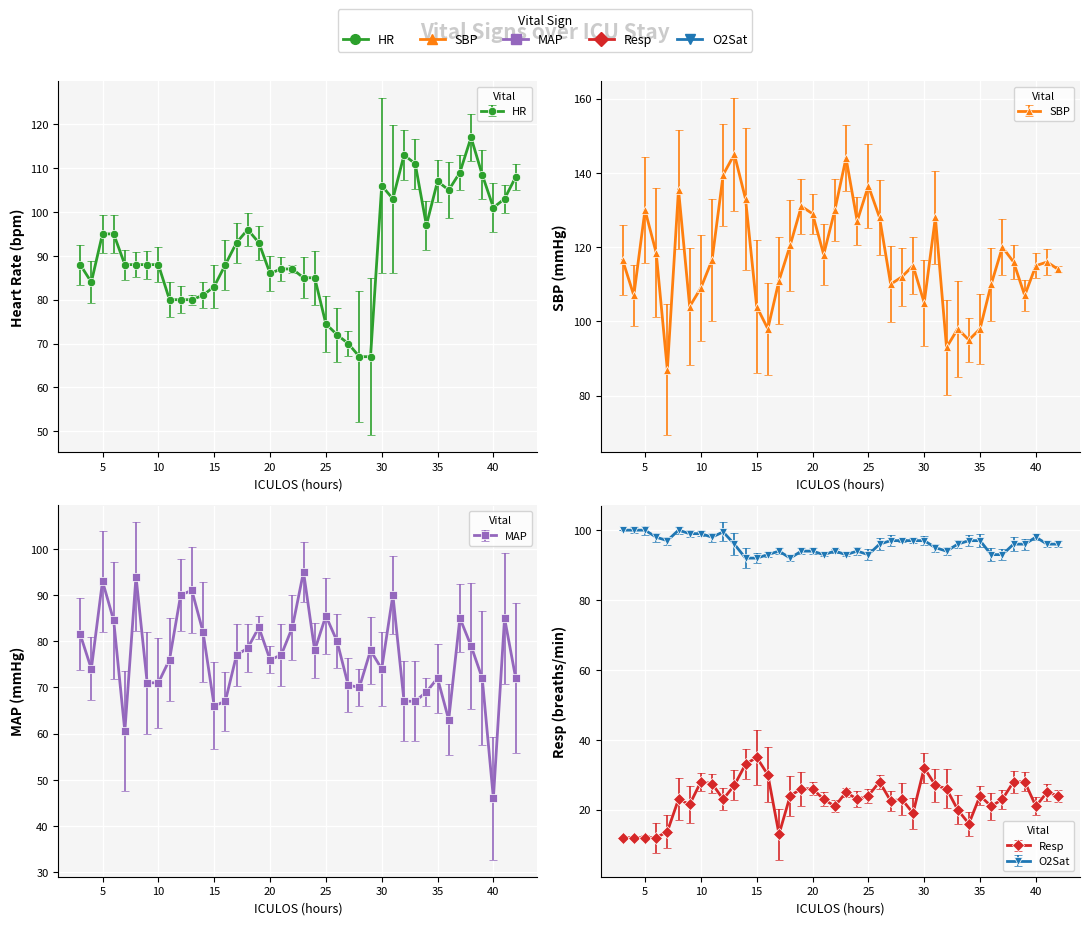

How many intersections are there between MAP and HR?

8